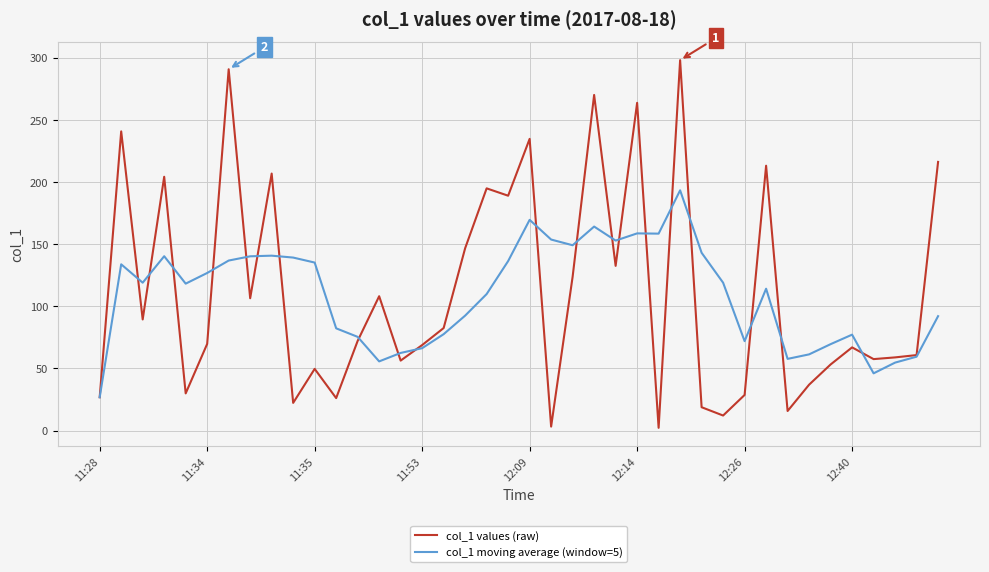

Which series has the largest range (max minus min)?

col_1 values (raw)